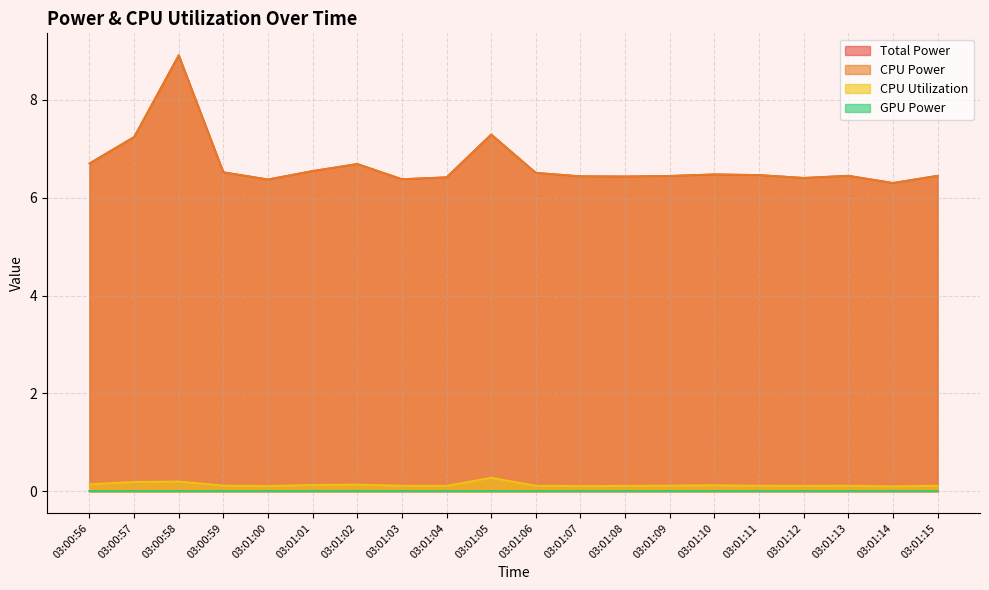

How many interior local peaks does the CPU Utilization series have?

5